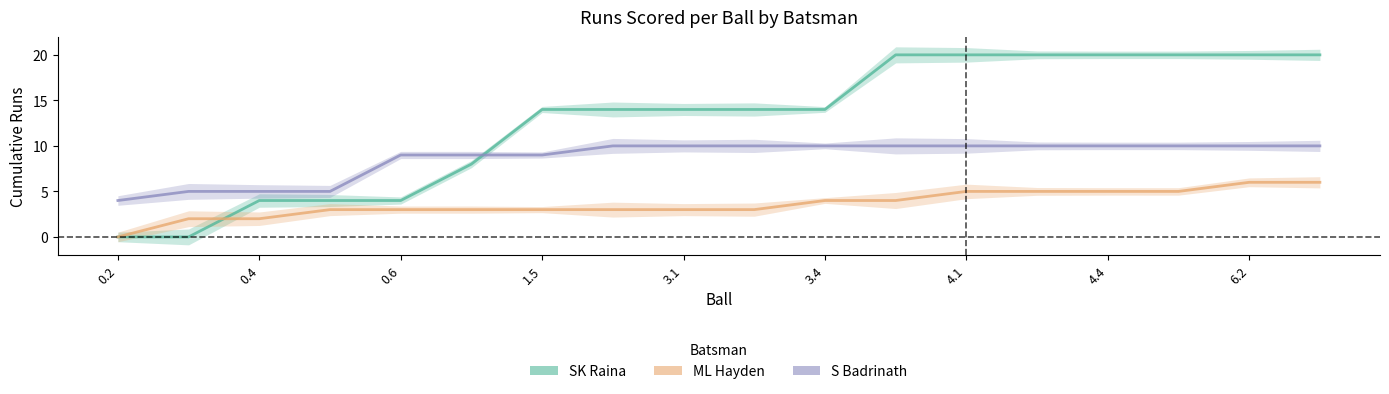

Does the chart have visible grid lines?

No